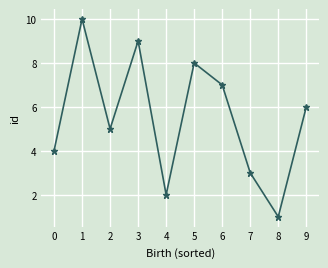

How many lines are shown in the chart?

1